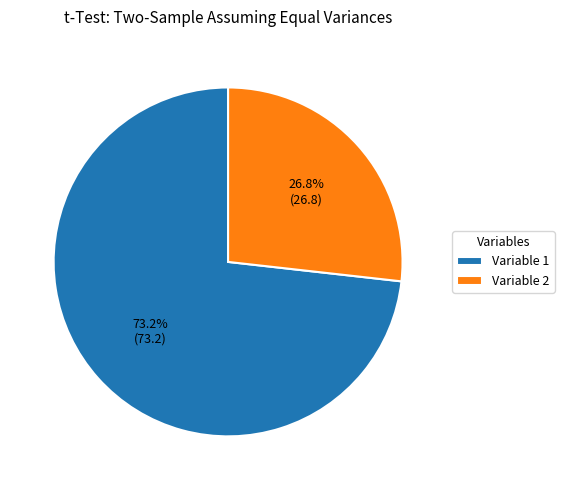

What percentage is the Variable 2 slice, to the nearest percent?

27%